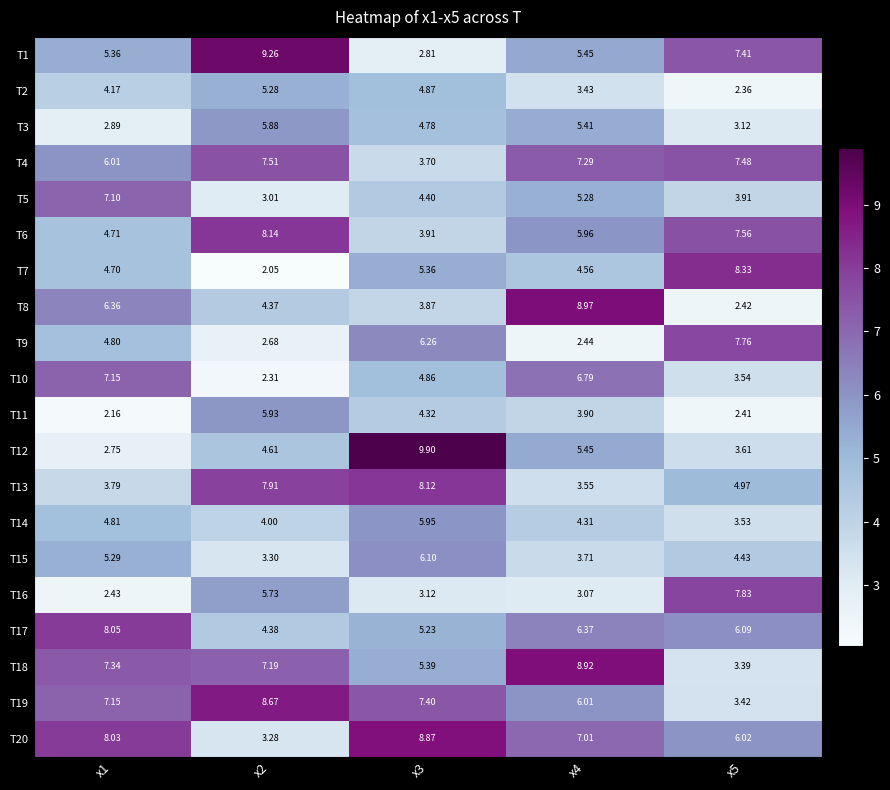

Is the value of T10 at x1 greater than the value of T18 at x2?

No